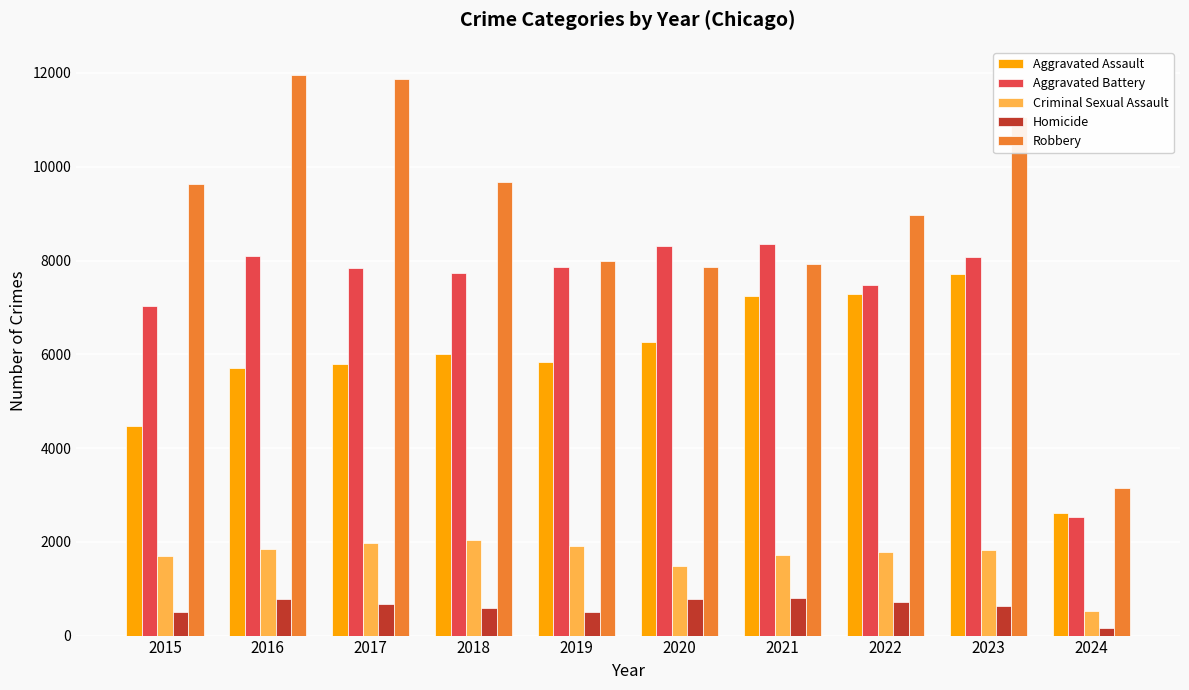

What is the difference between the Criminal Sexual Assault values at 2019 and 2017?

62